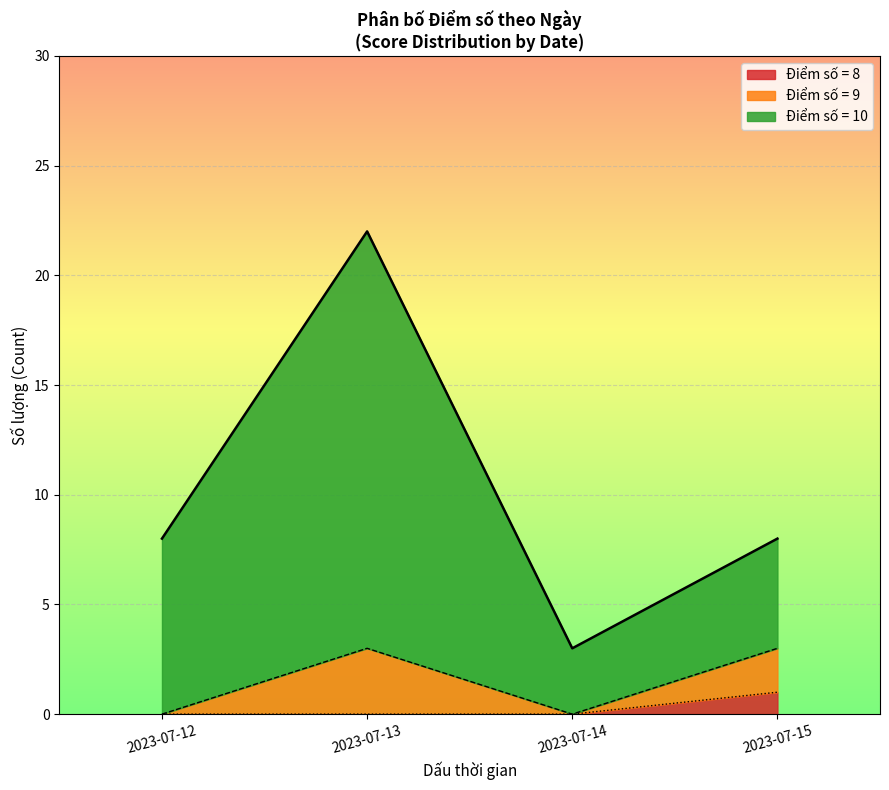

The value of Điểm số = 8 at 2023-07-15 is 2. True or false?

False